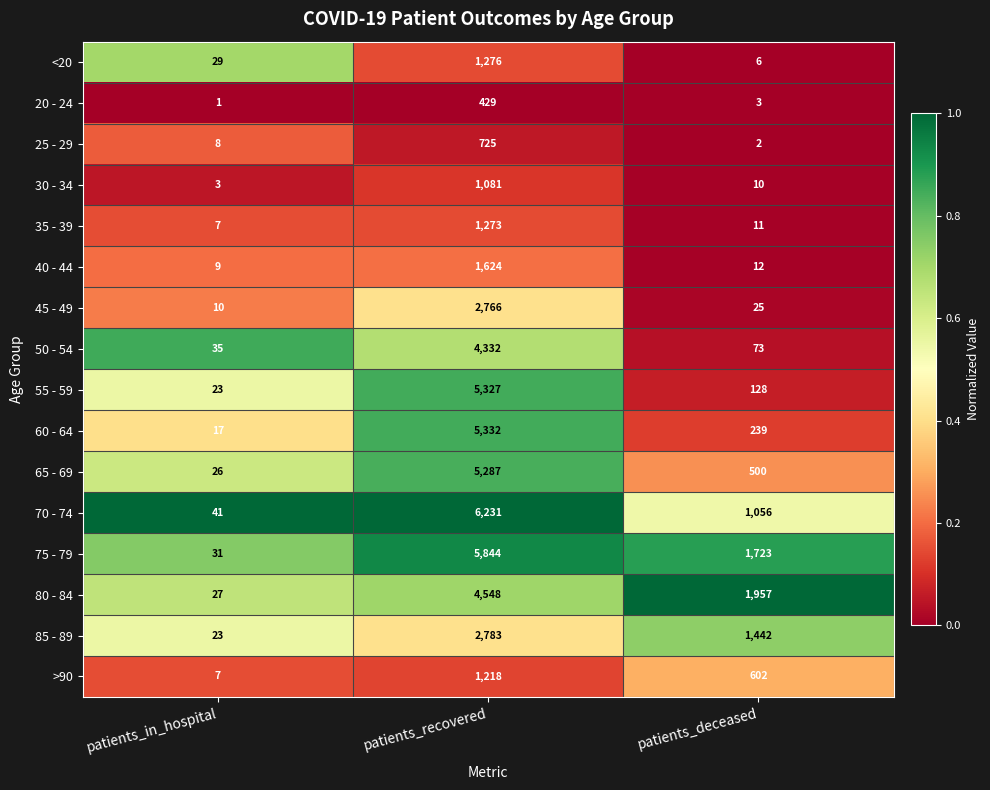

Which series changed the most between patients_in_hospital and patients_recovered?

70 - 74